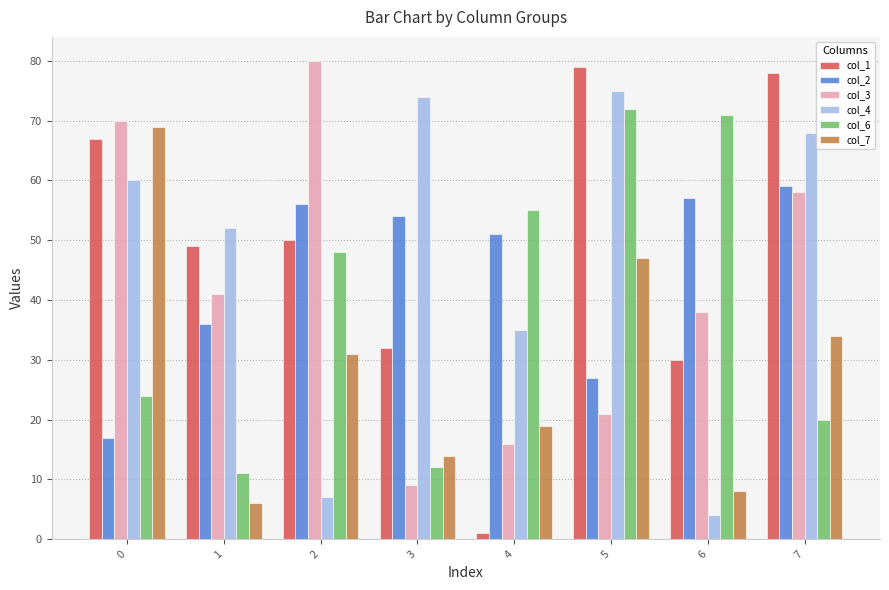

Is the value of col_2 at 0 greater than the value of col_7 at 5?

No